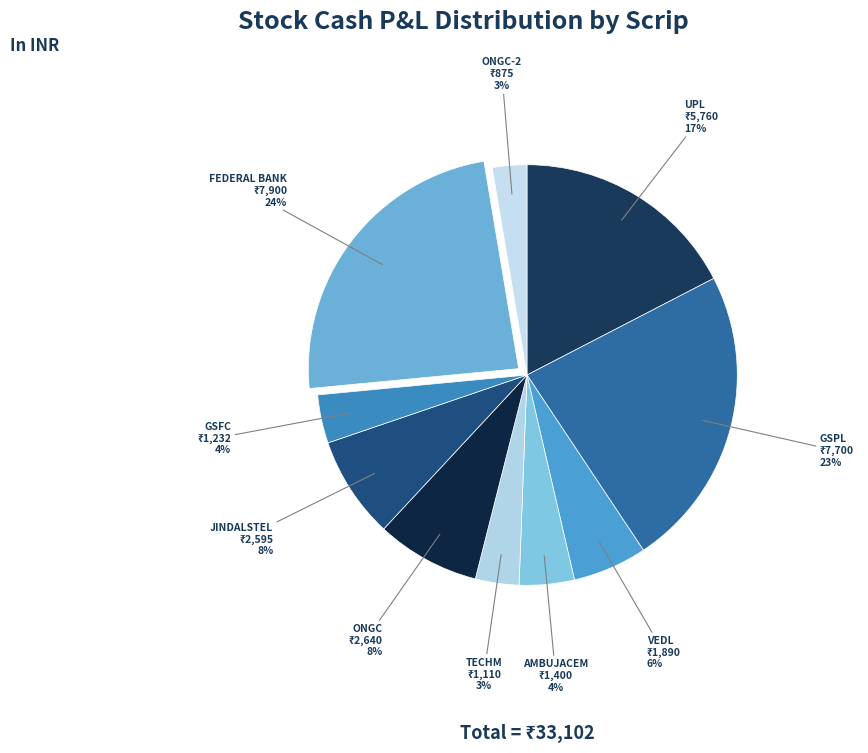

To the nearest percent, what portion does FEDERAL BANK represent?

24%